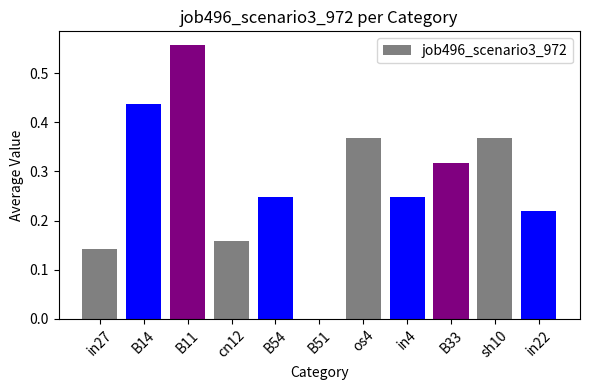

Which category has the highest value across all series?

B11